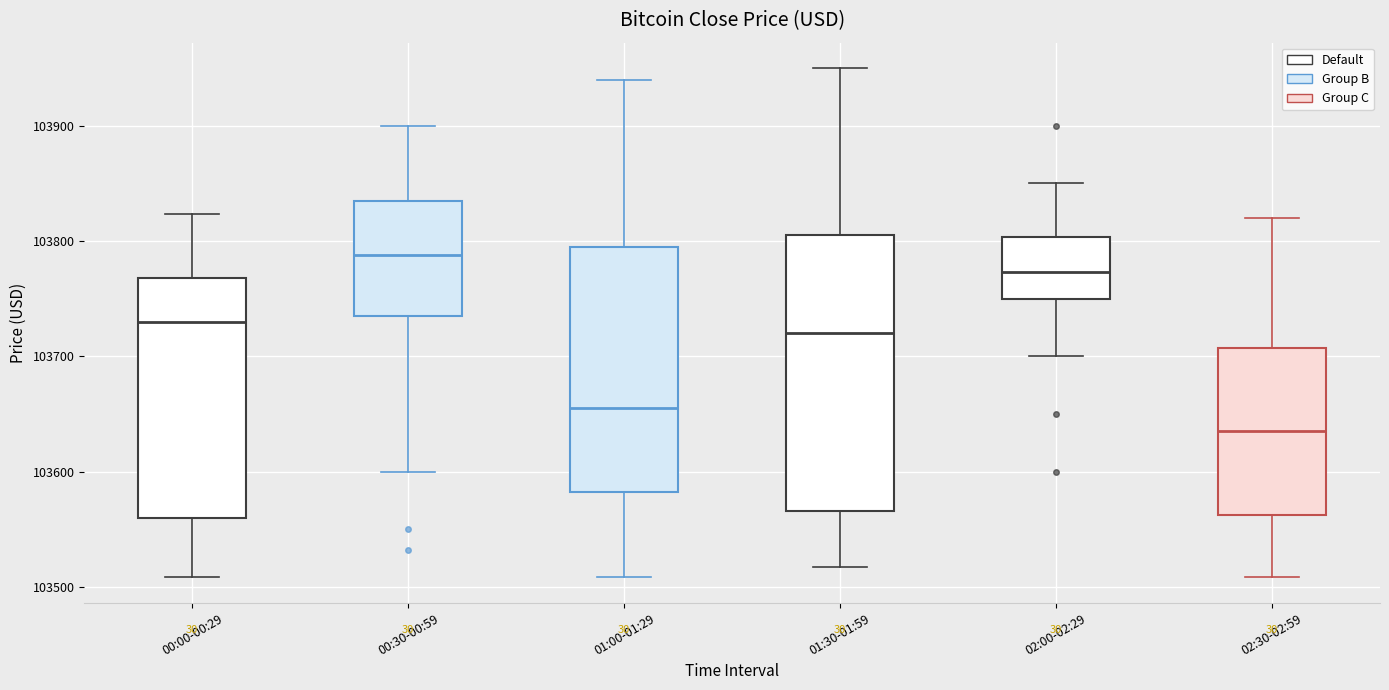

Which box has the lowest median line?

02:30-02:59